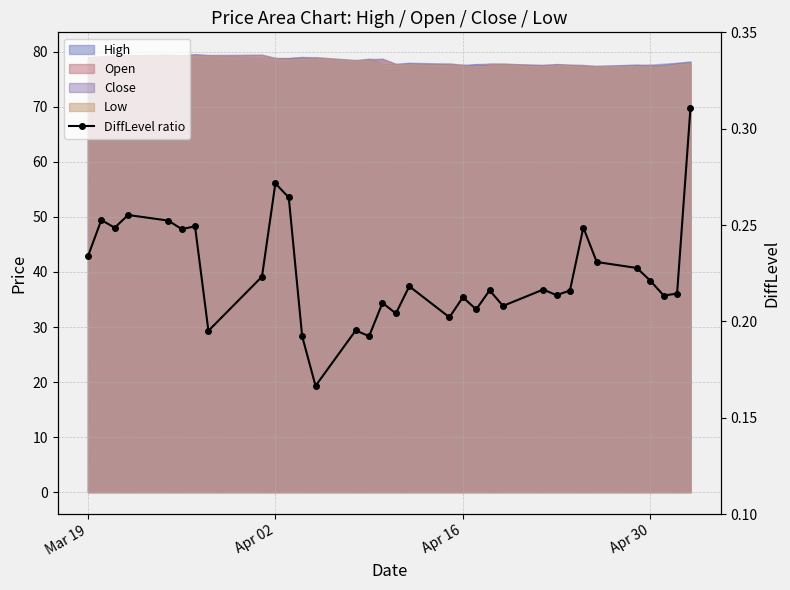

How many lines are shown in the chart?

1